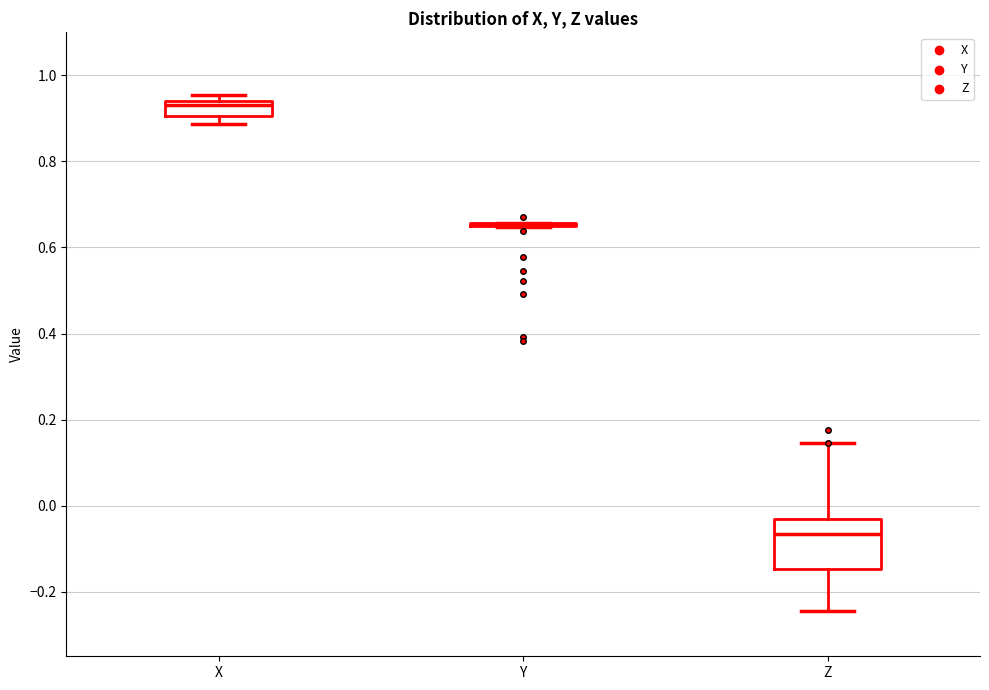

Reading left to right, read every box against the y-axis: the position of its median line, the range the box covers, and the ends of its whiskers. The values are not printed on the chart, so give them approximately, as read against the axis.

X: median 0.94 (just below the box's upper edge), box 0.90 to 0.94, whiskers 0.88 to 0.96
Y: box collapsed to a line at 0.66, whiskers 0.64 to 0.66
Z: median -0.06, box -0.14 to -0.02, whiskers -0.24 to 0.14